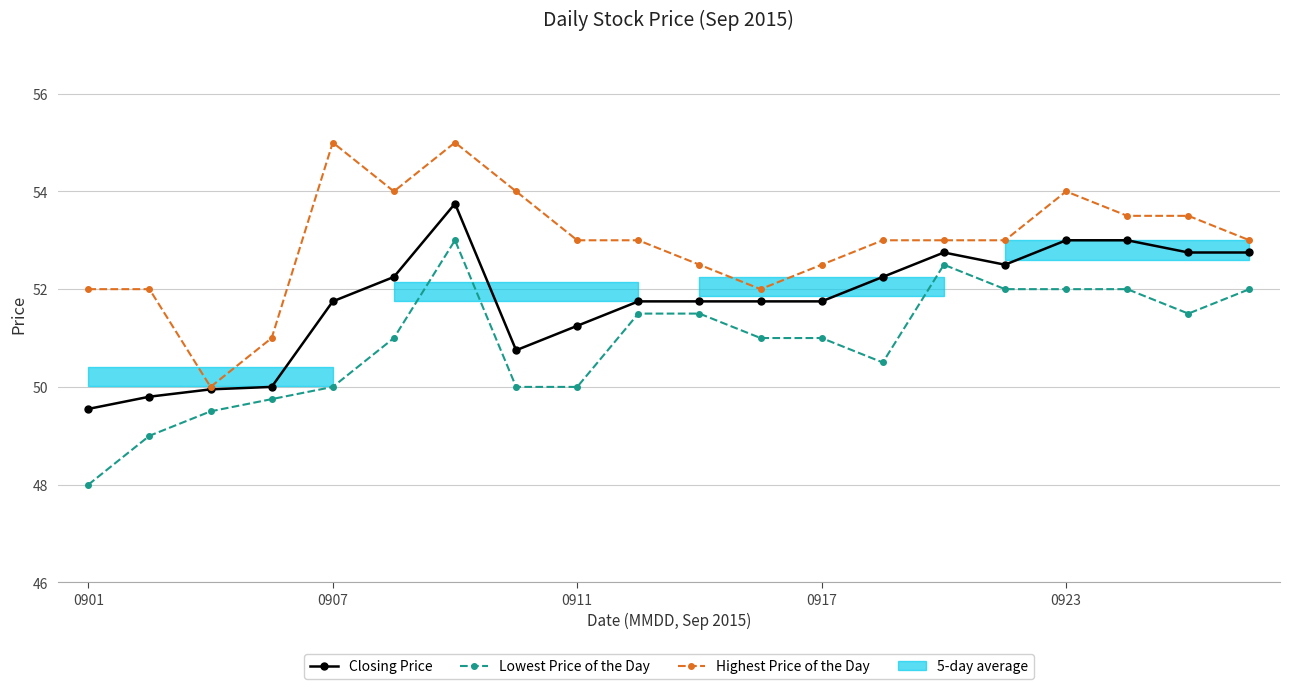

The value of Highest Price of the Day at 9 is 78.3. True or false?

False